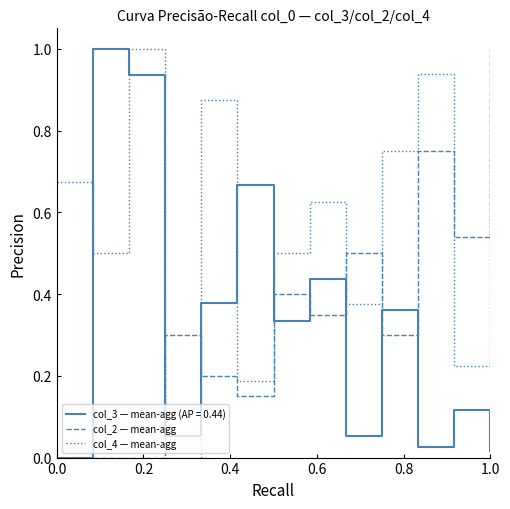

What is the maximum value shown in the chart?

1.0